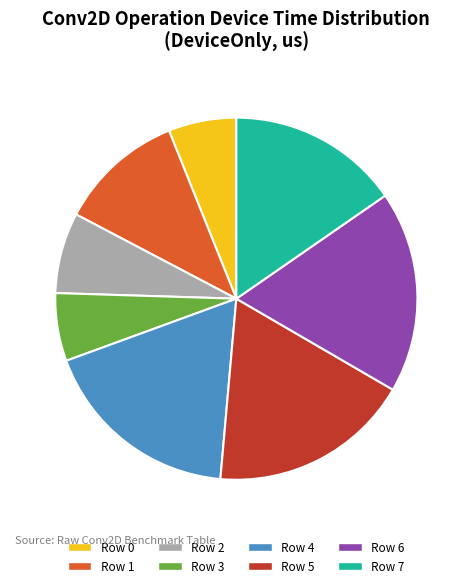

Is it true that Row 6 is 18% of the pie?

True